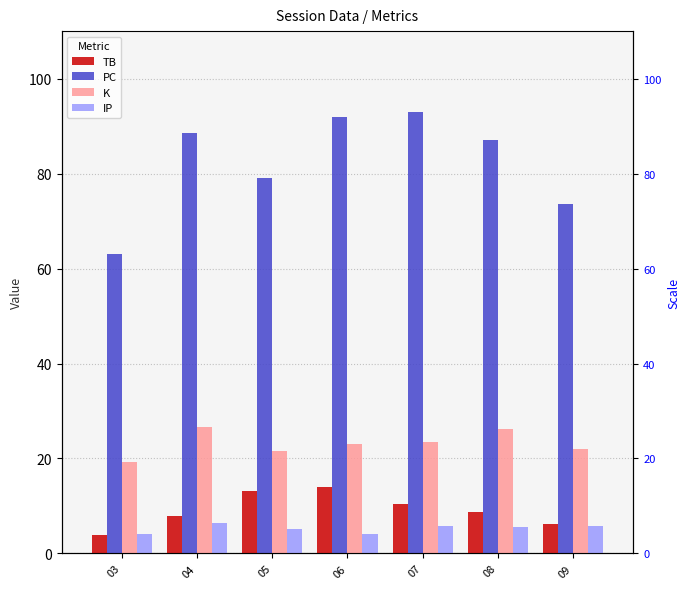

Reading left to right, list all the values displayed in this chart.

TB: 3.8	7.8	13.2	14.0	10.5	8.7	6.2
PC: 63.0	88.6	79.0	92.0	93.0	87.0	73.5
K: 19.2	26.6	21.6	23.0	23.5	26.2	22.0
IP: 4.0	6.4	5.2	4.0	5.8	5.5	5.8